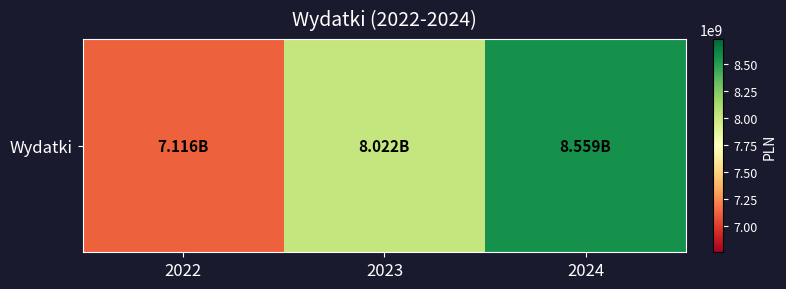

The chart shows a value of 2065547258 at 2023. True or false?

False